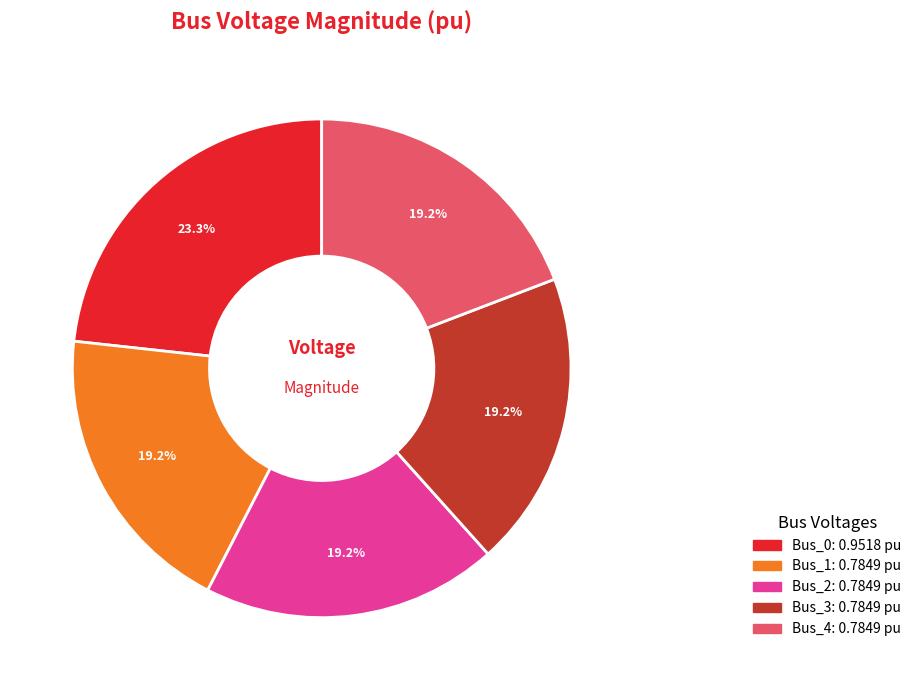

Is it true that Bus_4 is 24% of the pie?

False